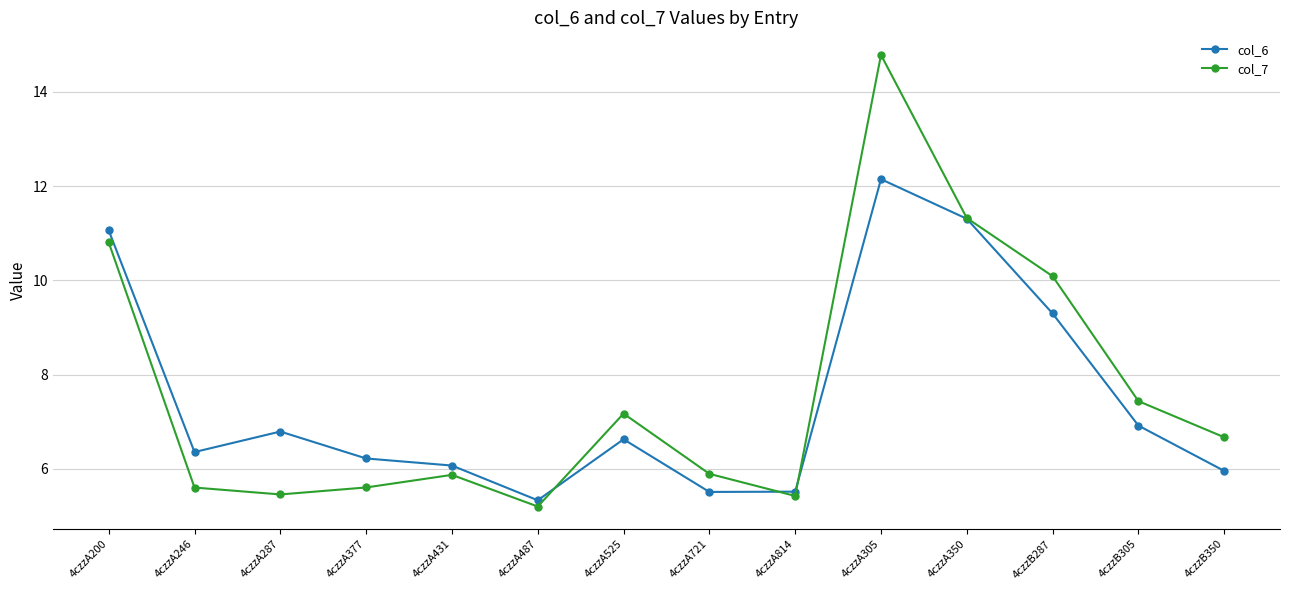

What is the label of the 4th point from the right?

4czzA350